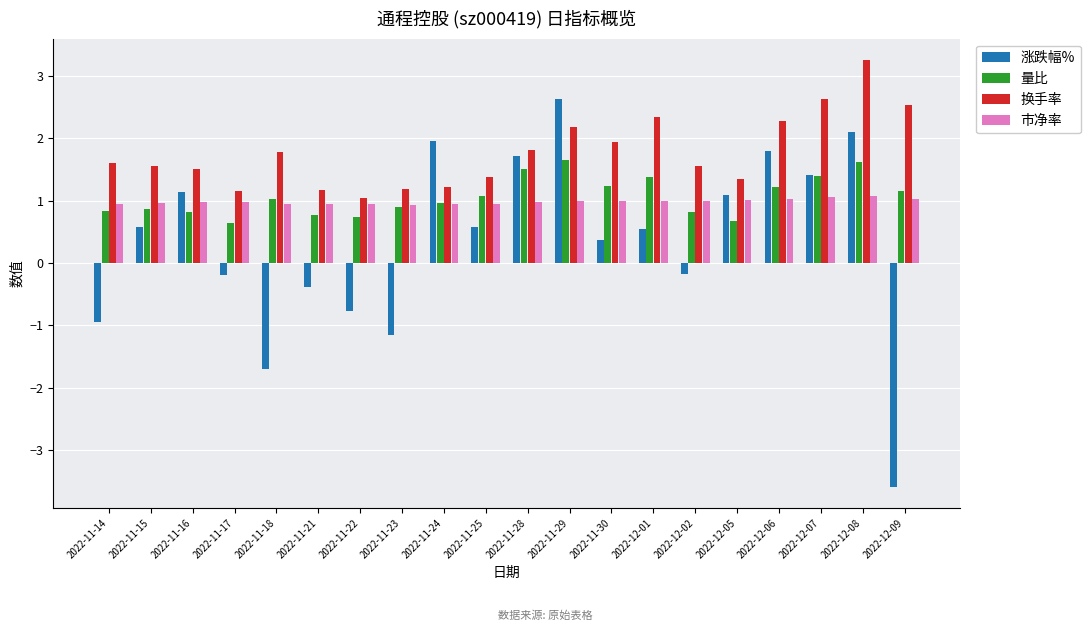

Which series has the widest spread of values?

涨跌幅%